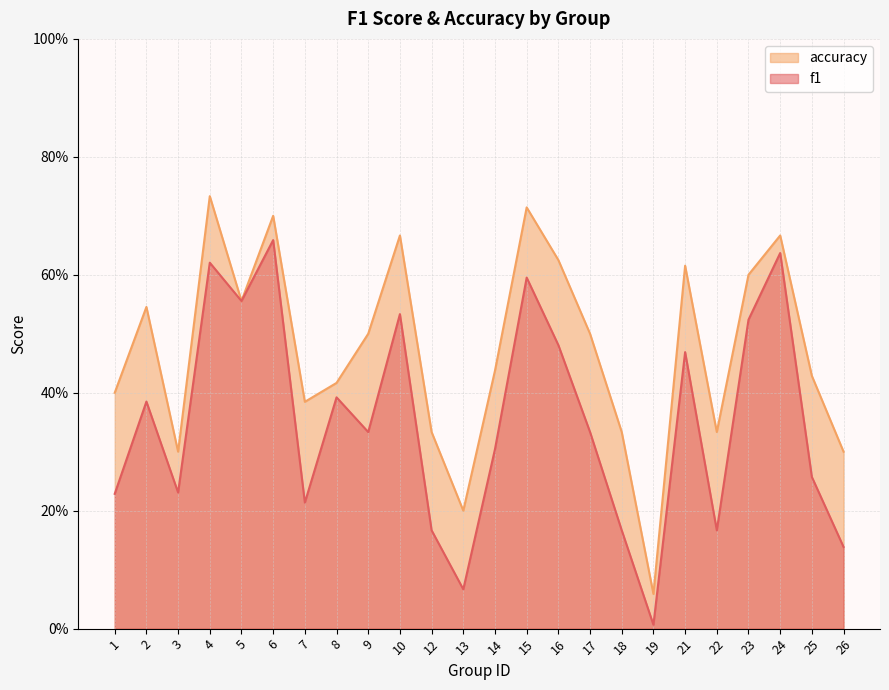

At which label does f1 reach its minimum?

19